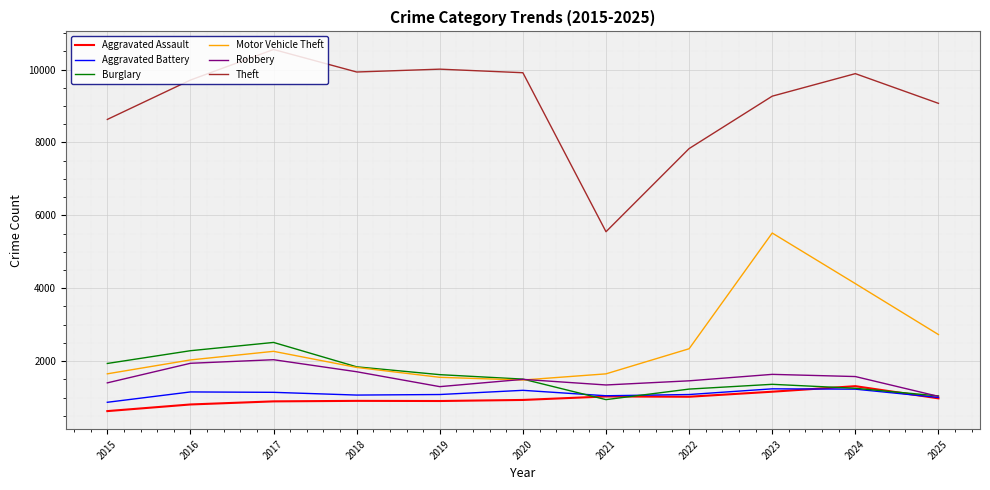

Is this an area chart (filled region under the line)?

No